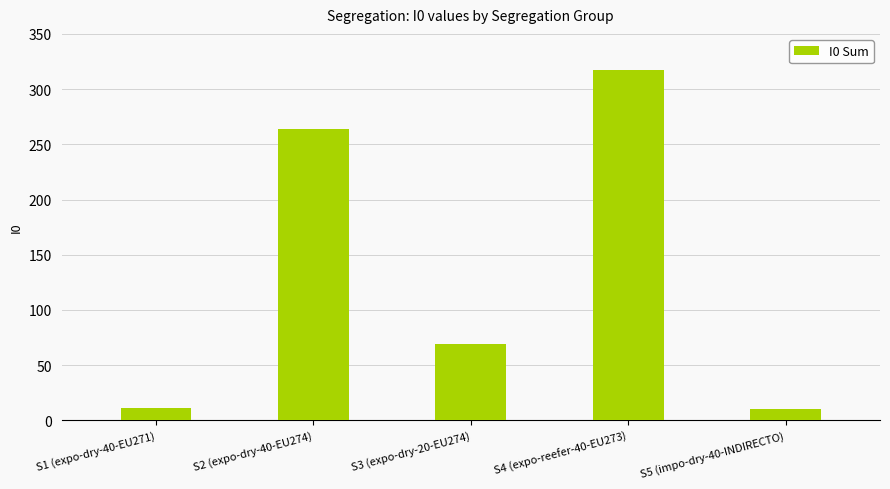

The value at S1 (expo-dry-40-EU271) is 11. True or false?

True